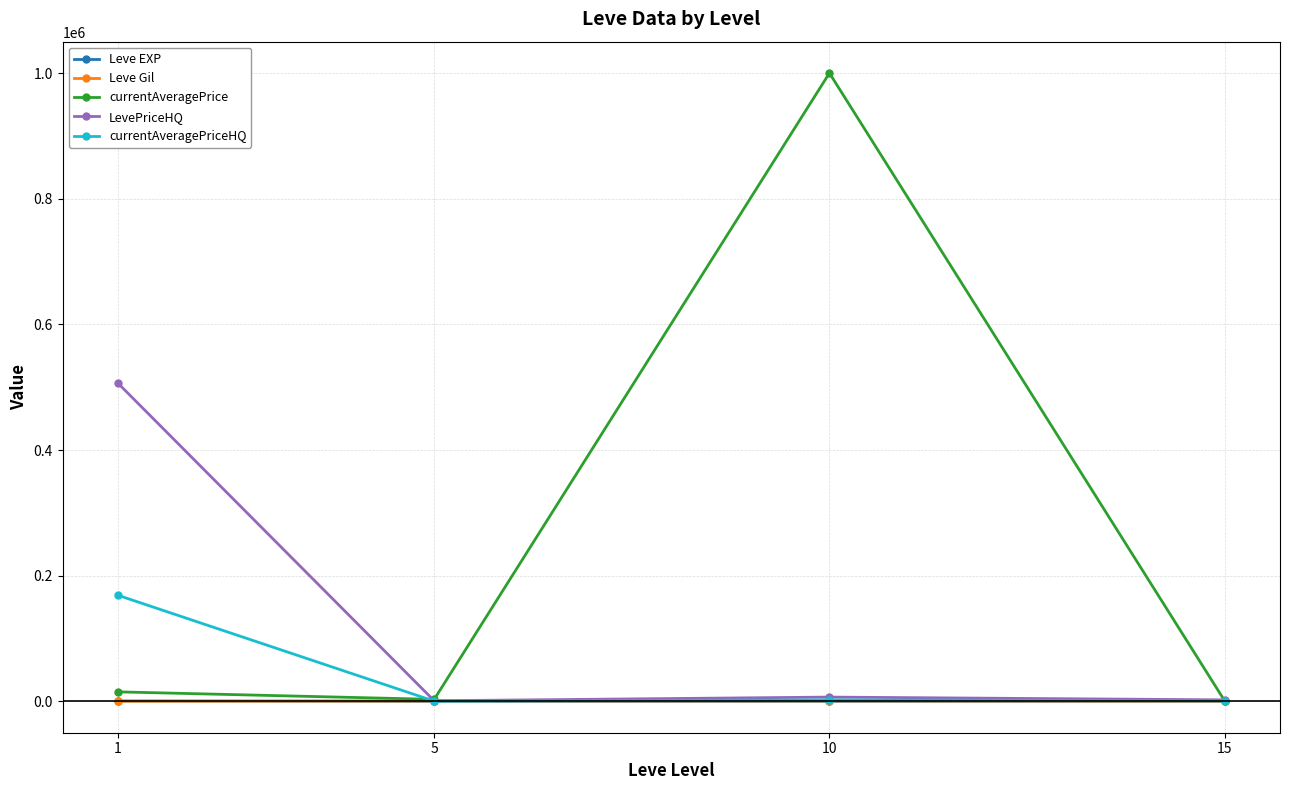

Is this an area chart (filled region under the line)?

No